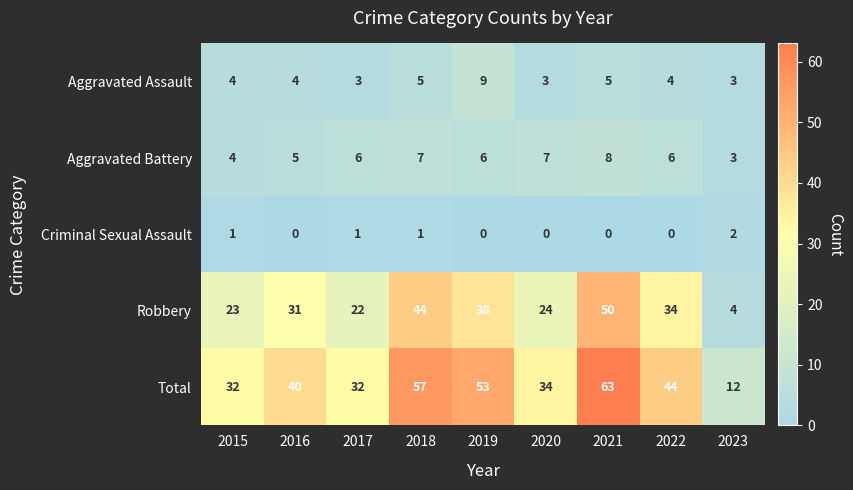

At which category does the chart reach its peak across all series?

2021